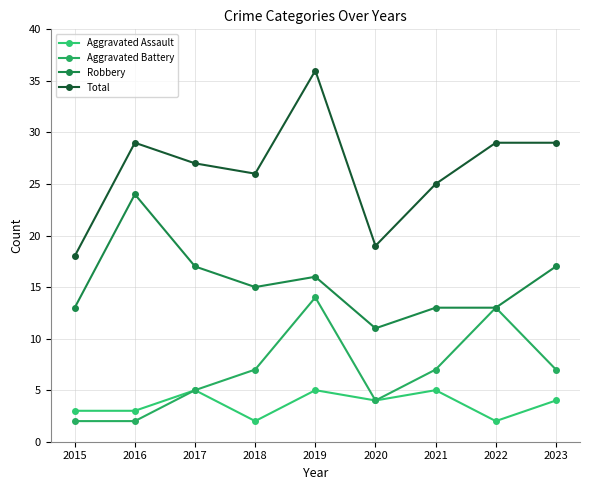

At which label is Aggravated Battery closest to 8?

2018